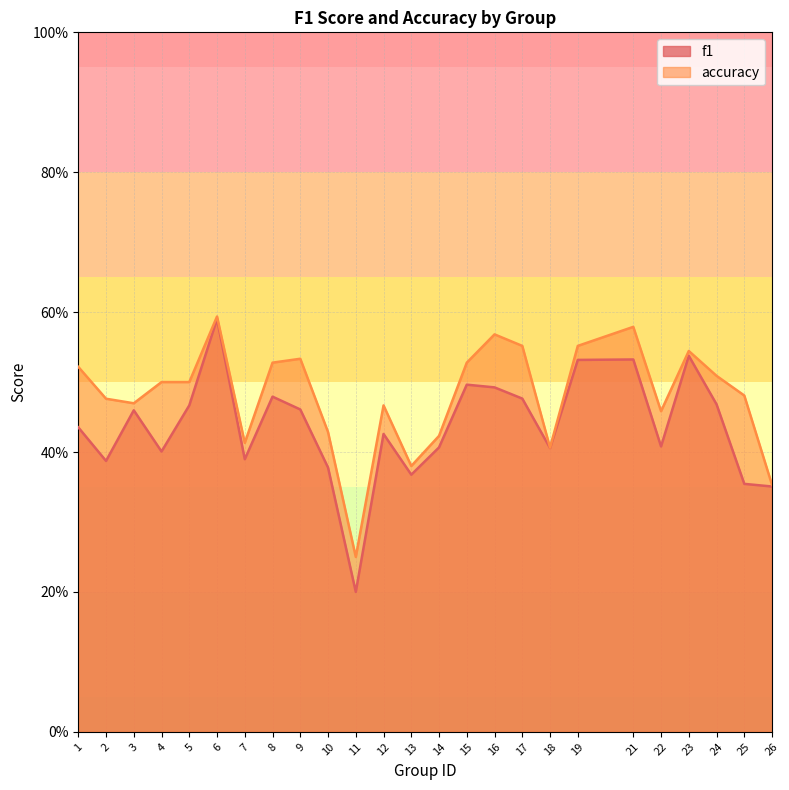

List the series in order of their overall mean, lowest first.

f1, accuracy